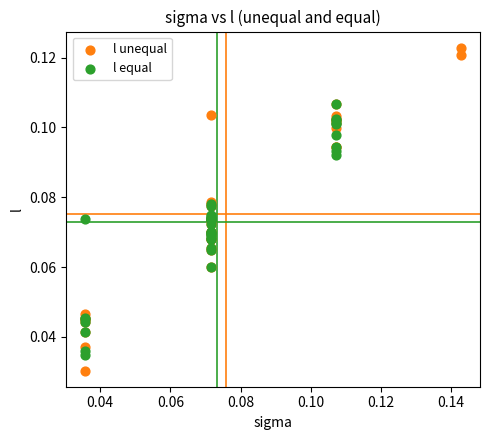

Which series reaches the minimum Y coordinate?

l unequal